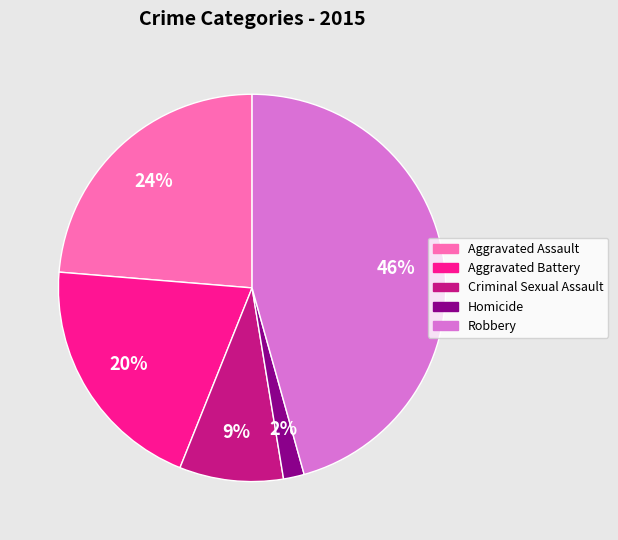

Do Criminal Sexual Assault and Aggravated Battery together represent more than half of the pie?

No